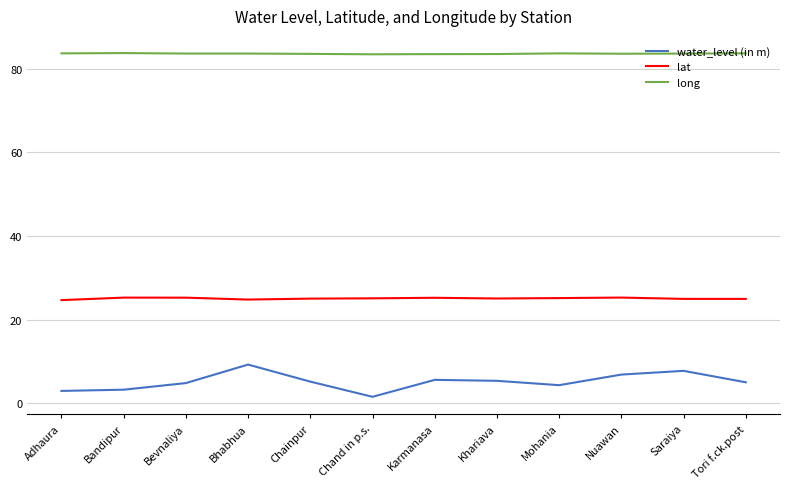

In long, how many points are lower than both neighbors (excluding endpoints)?

2